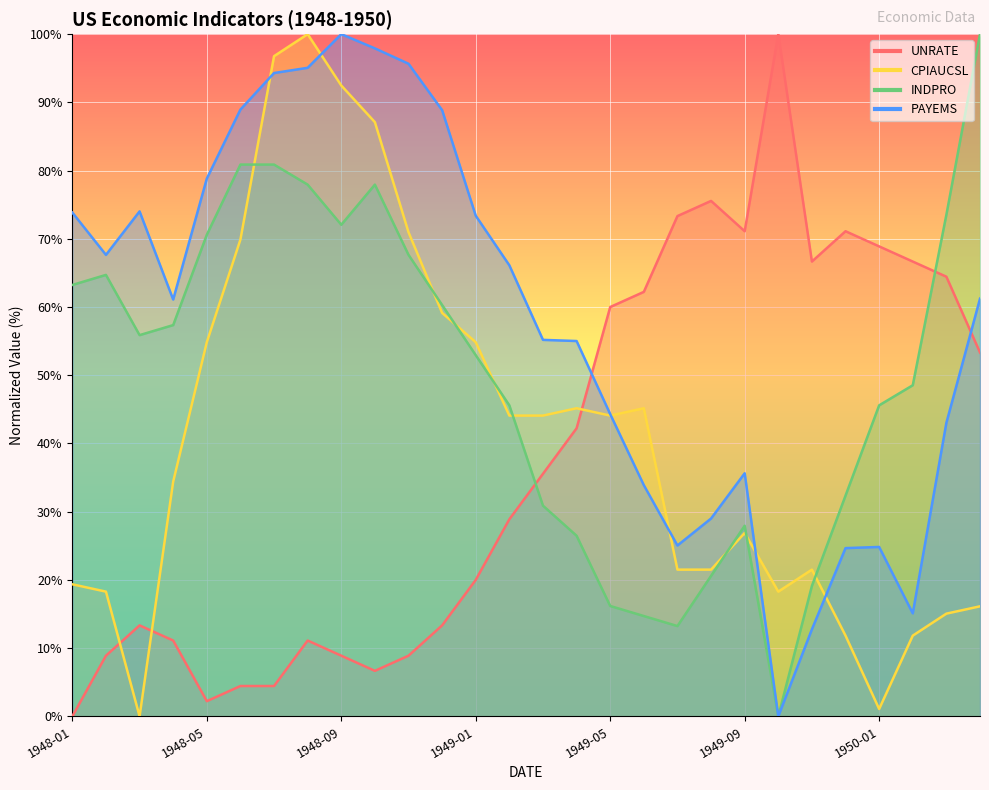

What is the difference between the highest and lowest values at 1949-02?

37.2